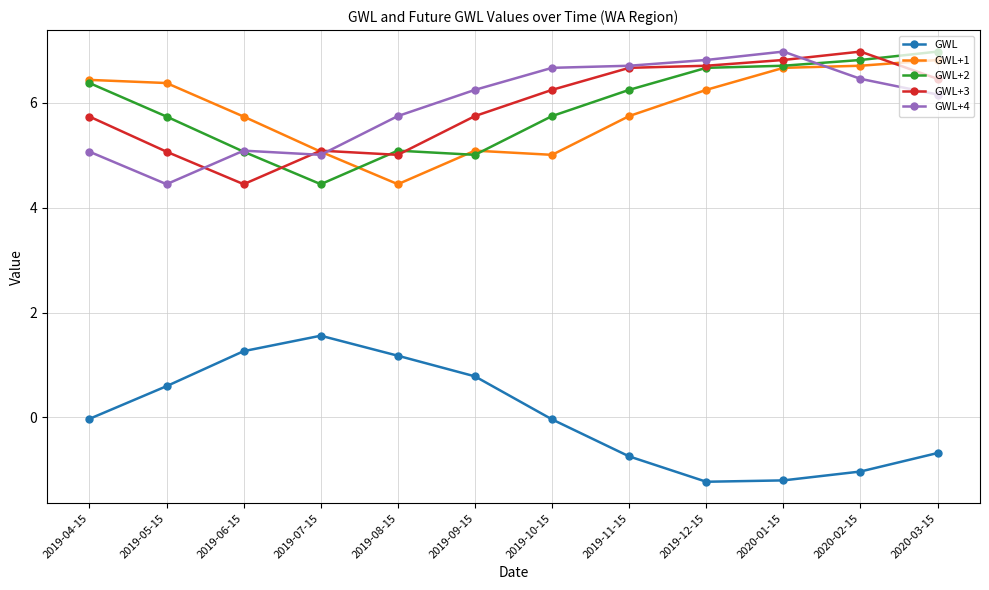

Is the value of GWL+4 at 2019-08-15 greater than the value of GWL+3 at 2020-01-15?

No